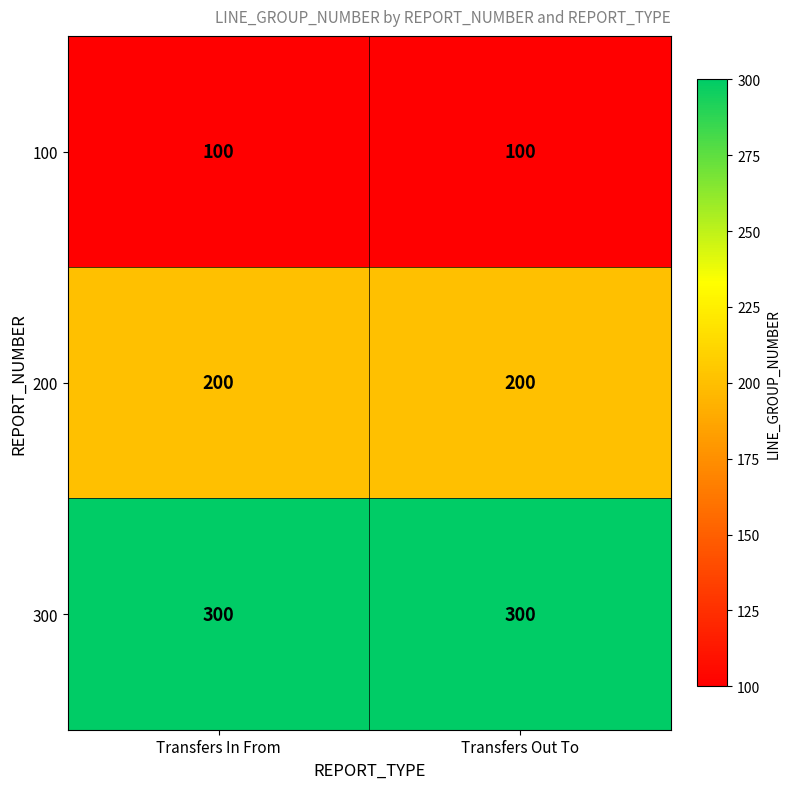

What is the difference between the highest and lowest values at Transfers In From?

200